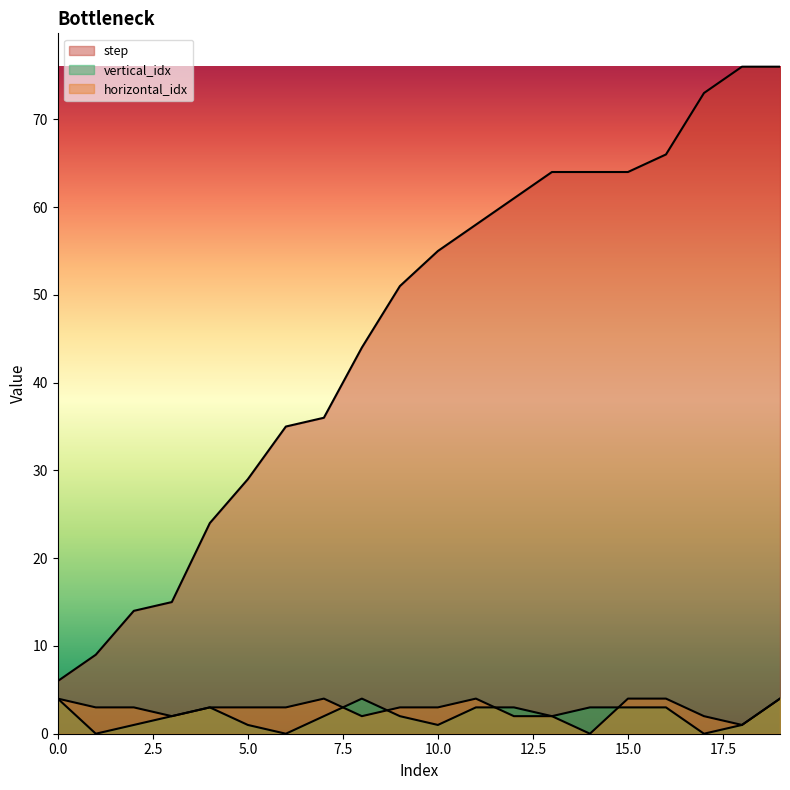

At which category is the sum across all series the highest?

19